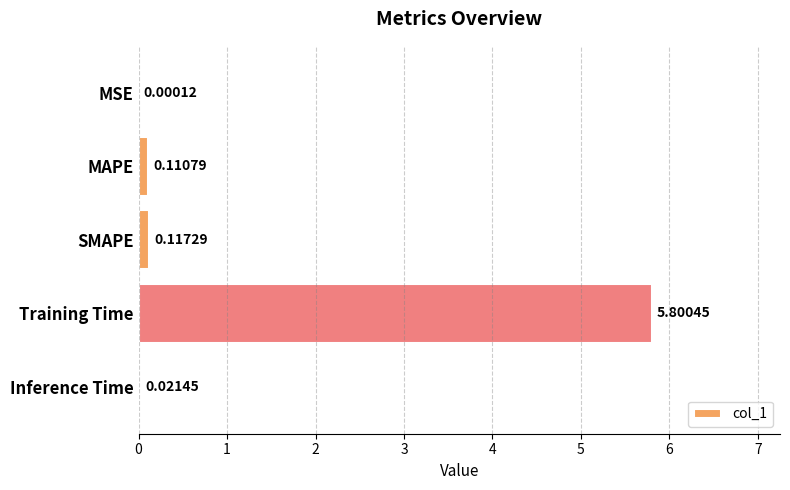

Which has a higher value, SMAPE or MSE?

SMAPE